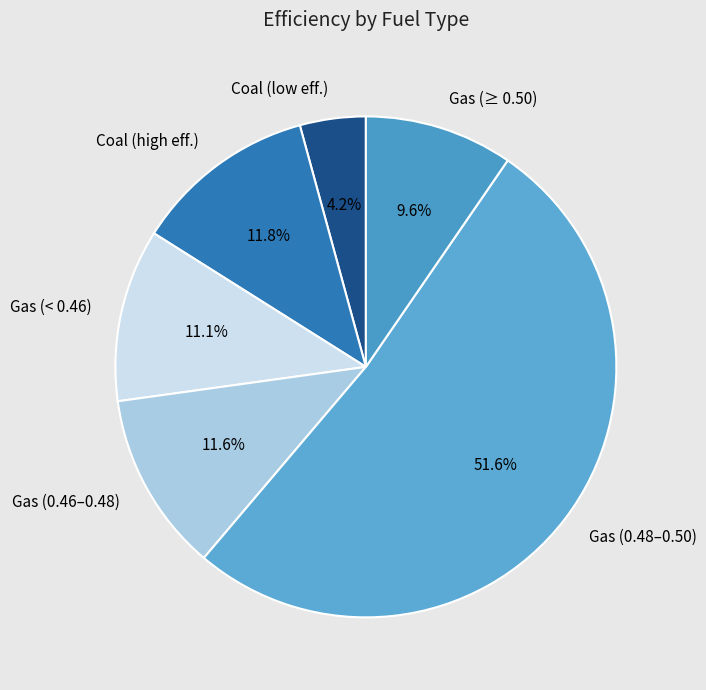

Combined, do Coal (high eff.) and Gas (0.46–0.48) account for over 50%?

No